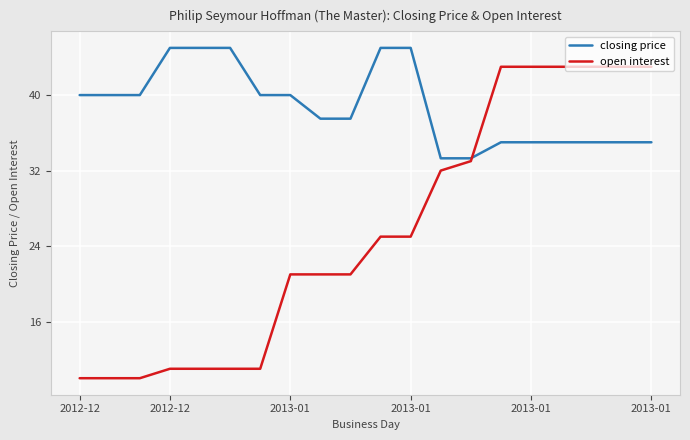

Which series has the largest total across all categories?

closing price